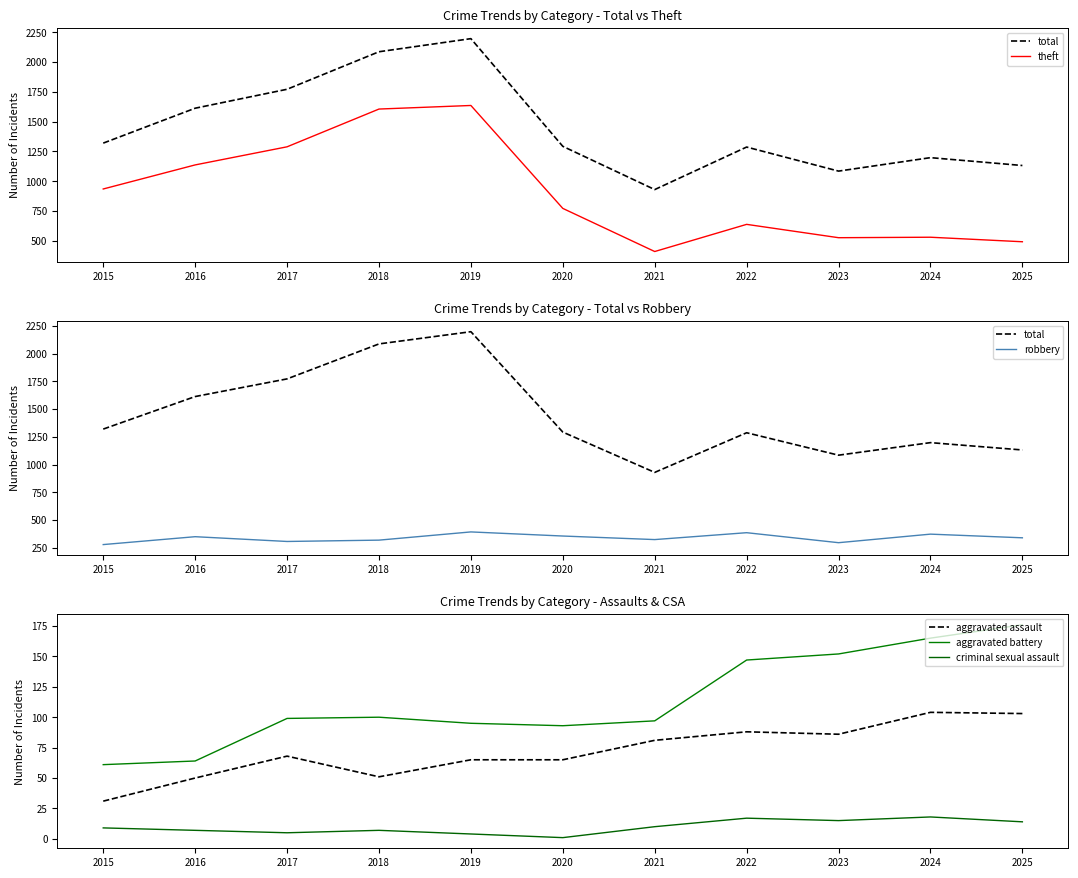

Is the value of criminal sexual assault at 2025 greater than the value of theft at 2023?

No